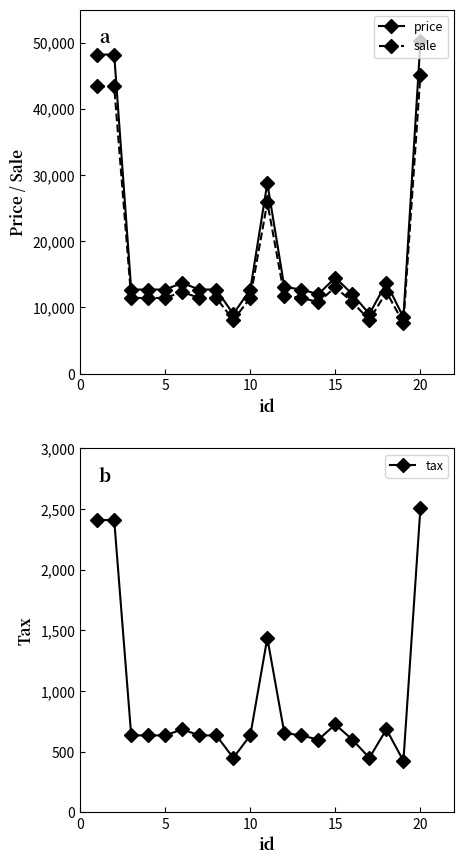

What are all the series names shown in the legend?

price, sale, tax